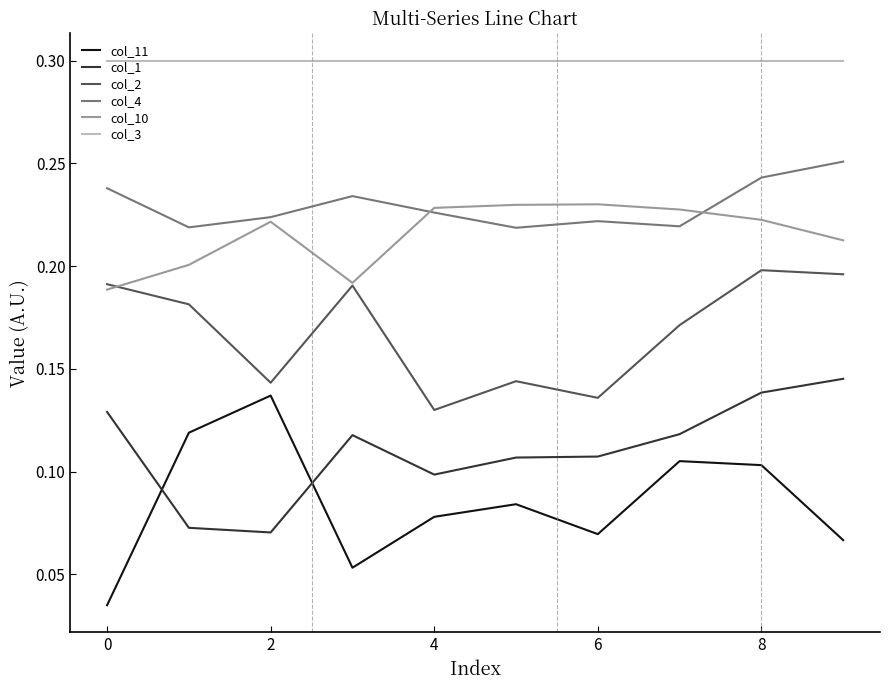

Which series has the largest total across all categories?

col_3